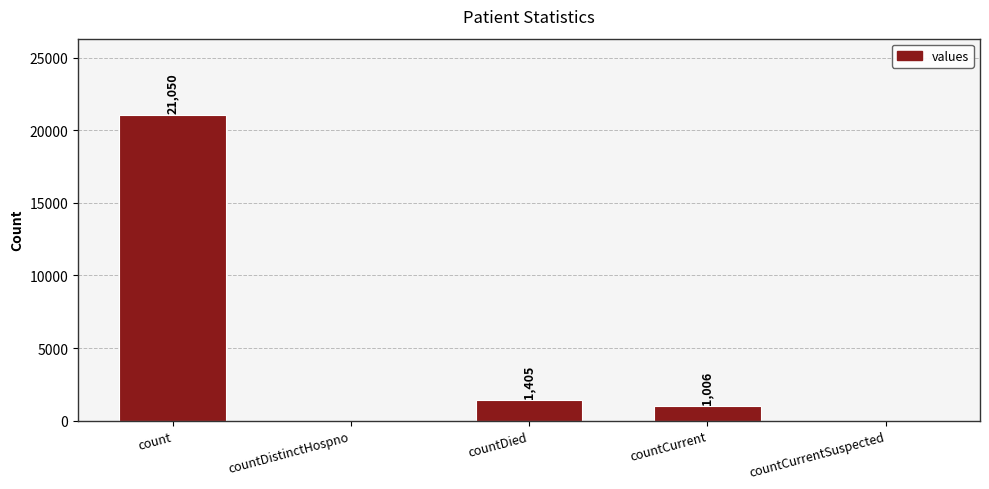

Where does the data first go above 1006?

count